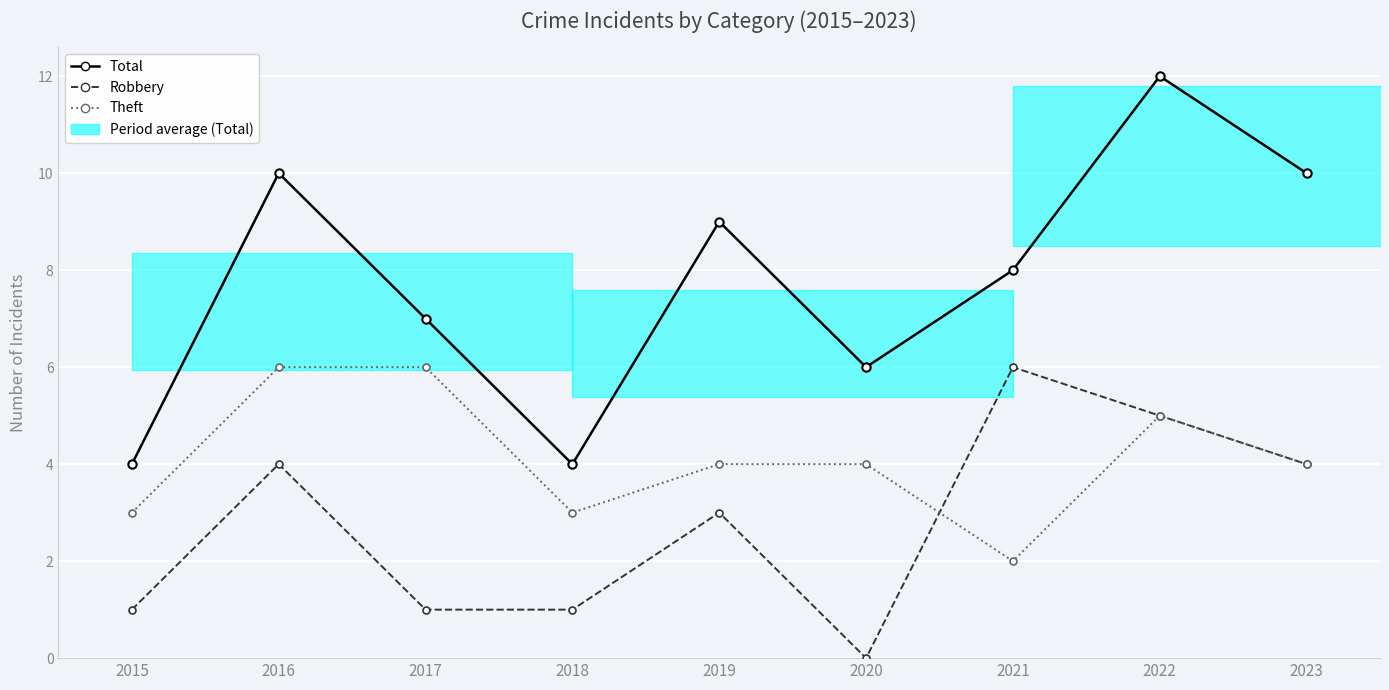

How many Total values are between 6 and 10?

6